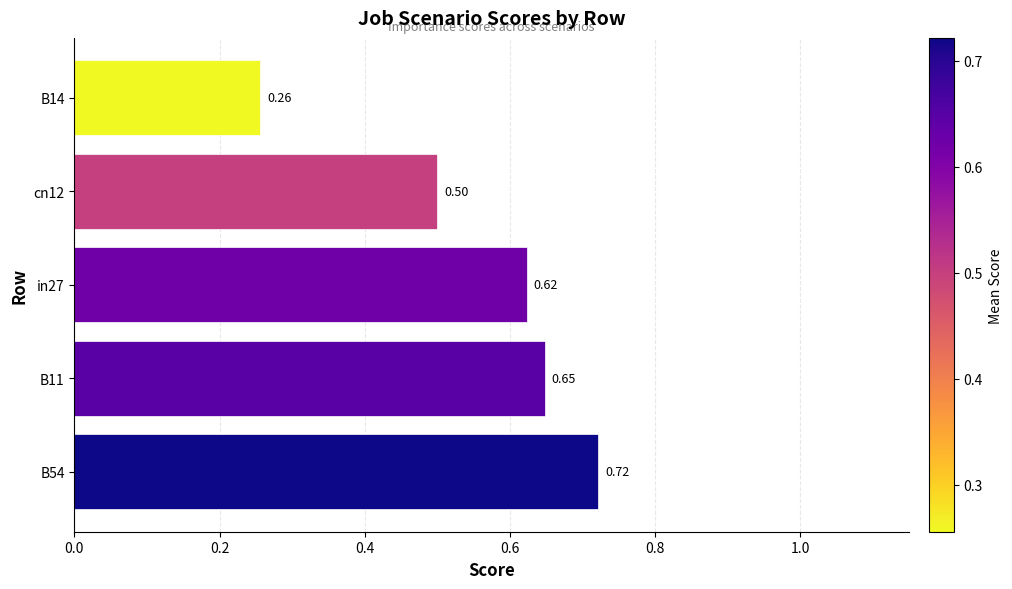

Rank the categories by value from highest to lowest.

B54, B11, in27, cn12, B14